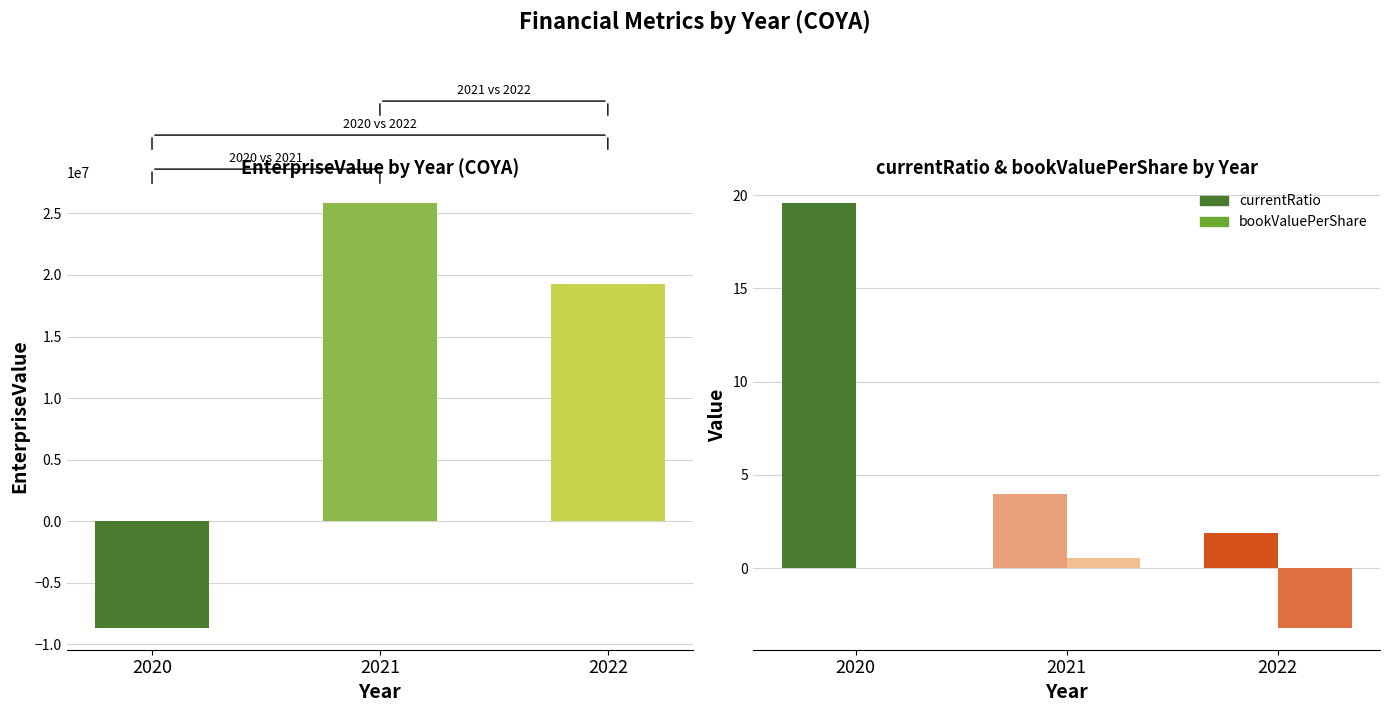

Which series has the largest range (max minus min)?

EnterpriseValue